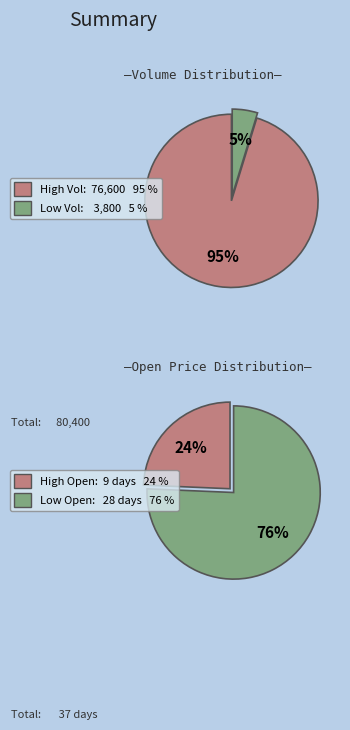

Rank the categories by value from highest to lowest.

High Volume (>1000), Low Volume (<=1000)